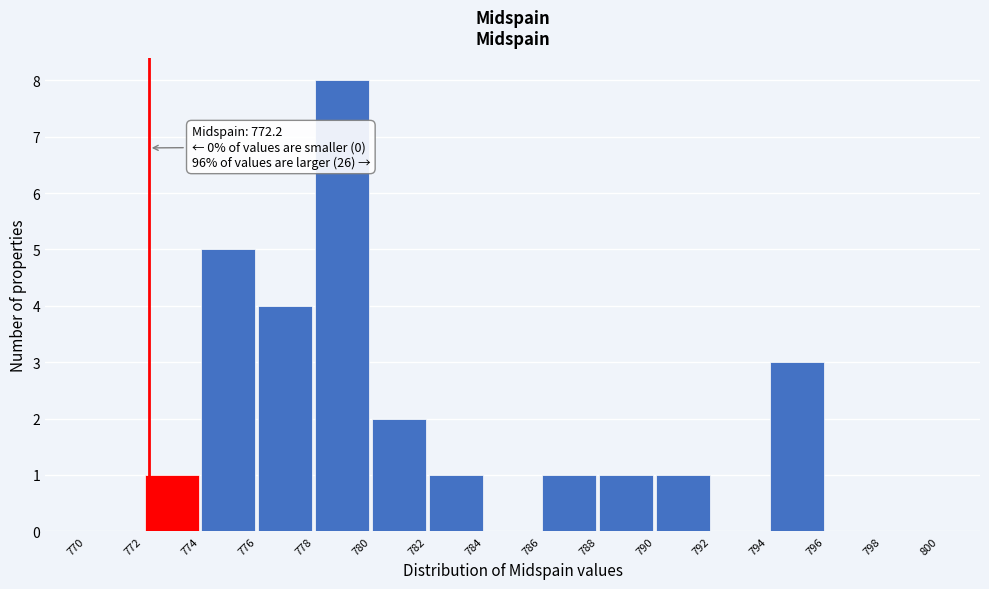

Which range on the x-axis has the tallest bar?

778 to 780